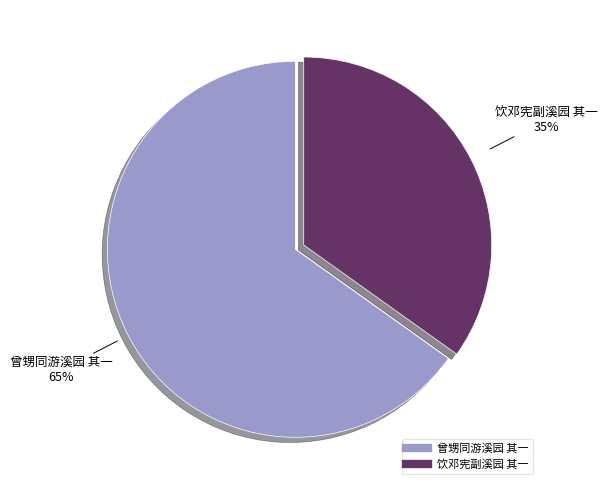

What is the largest slice in the pie chart?

曾甥同游溪园 其一